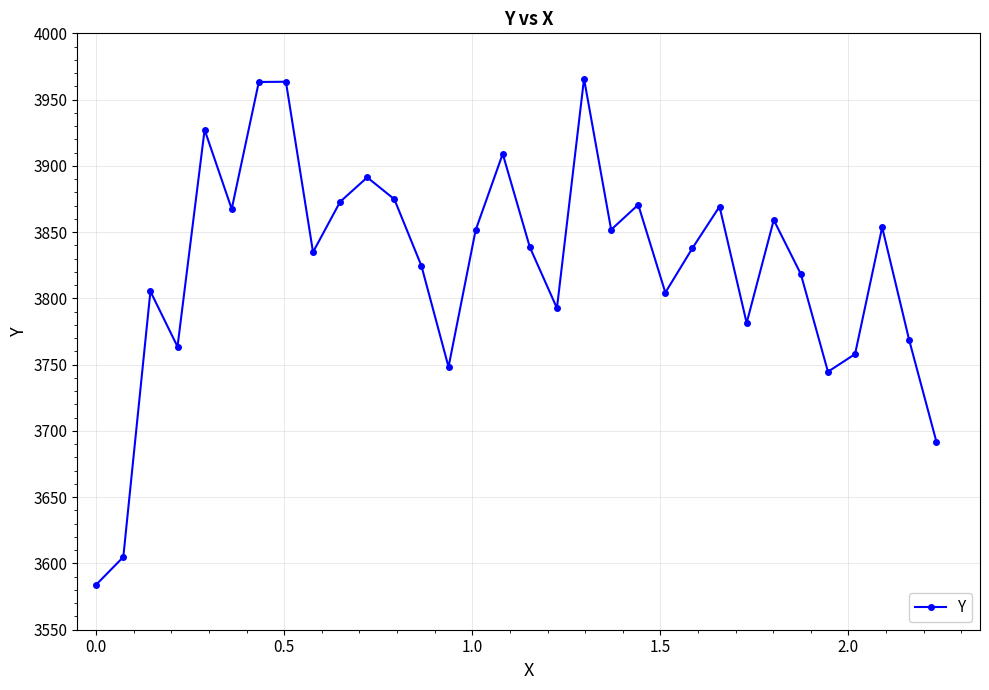

What is the value of the 28th point from the left?

3744.7